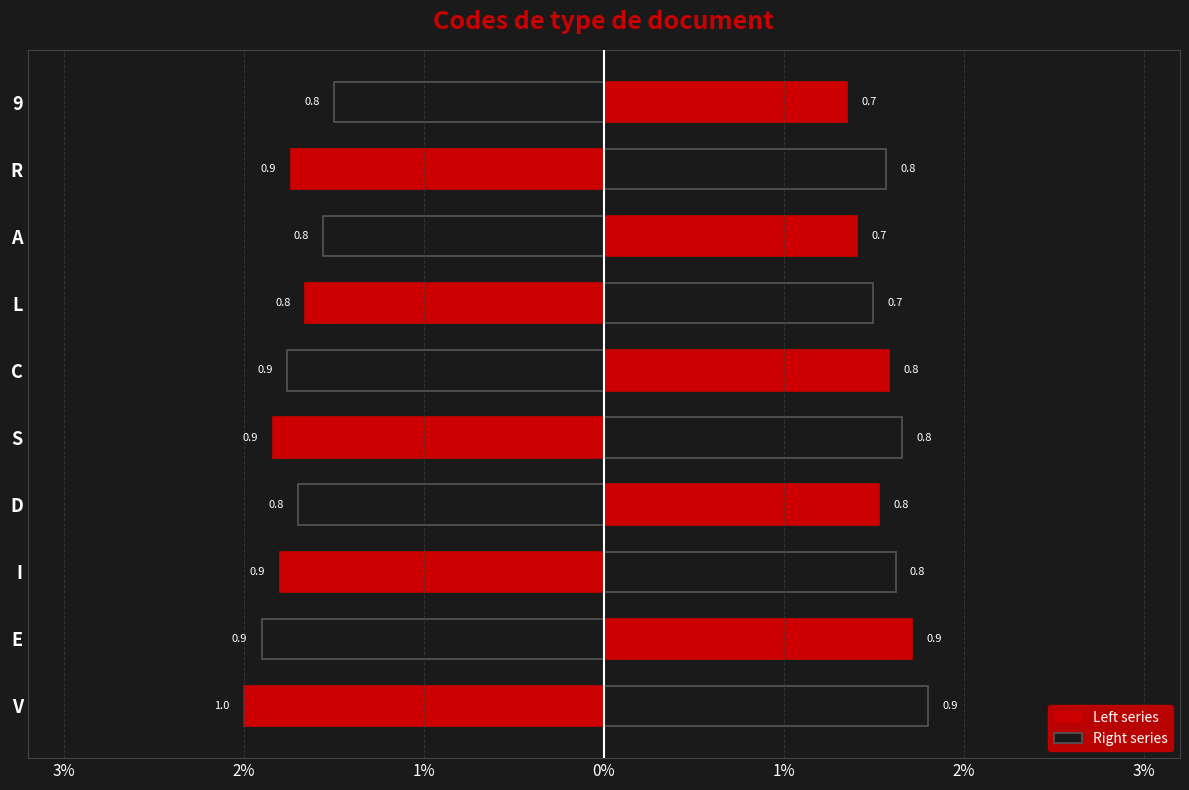

How many distinct data groups are displayed?

2